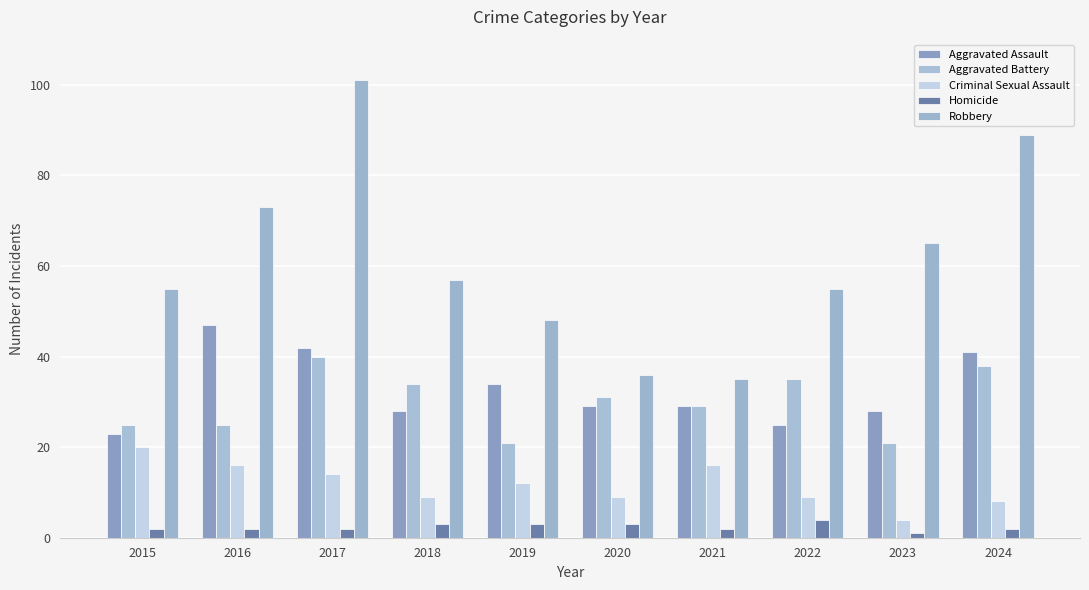

How many bars are there in each group?

5